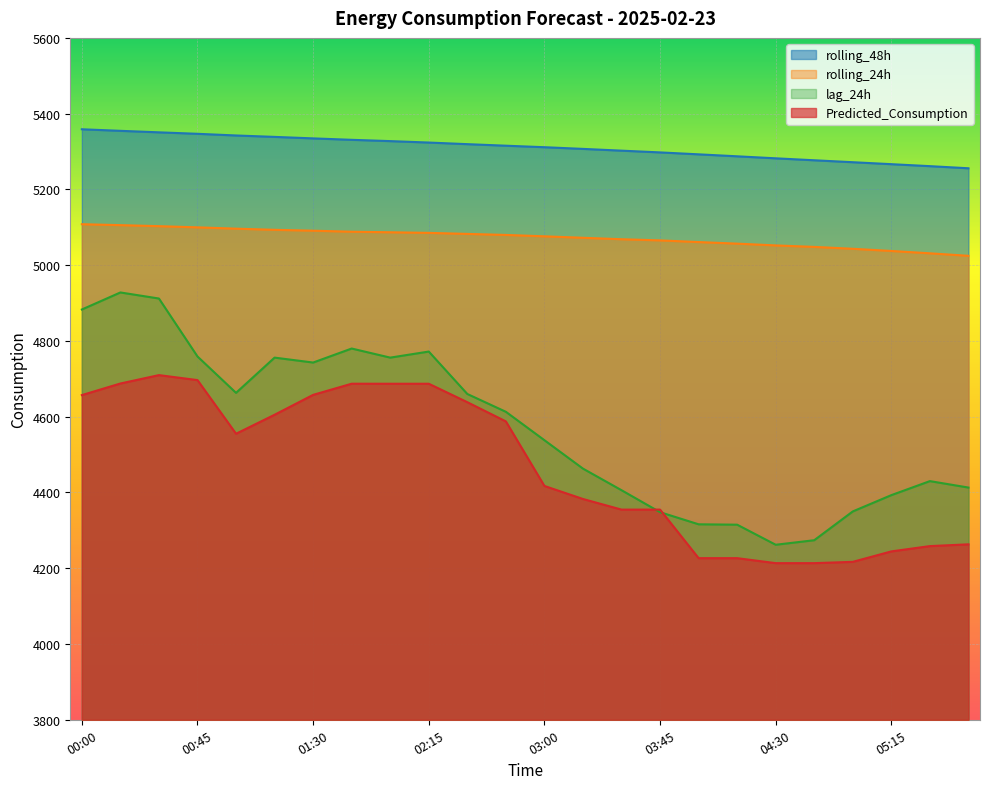

Which category has the lowest value across all series?

04:30